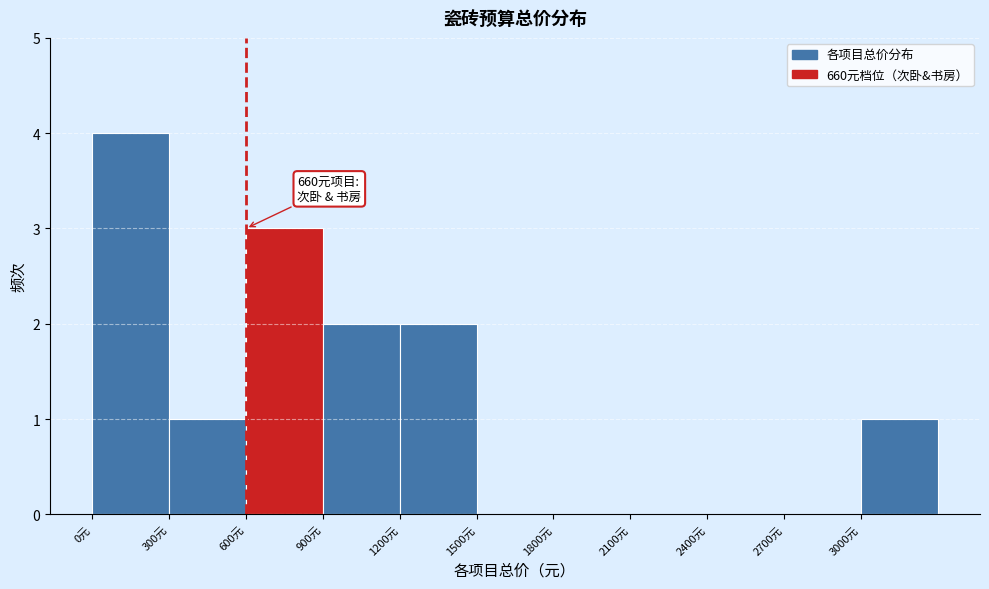

Over which range of the x-axis is the bar tallest?

0 to 300